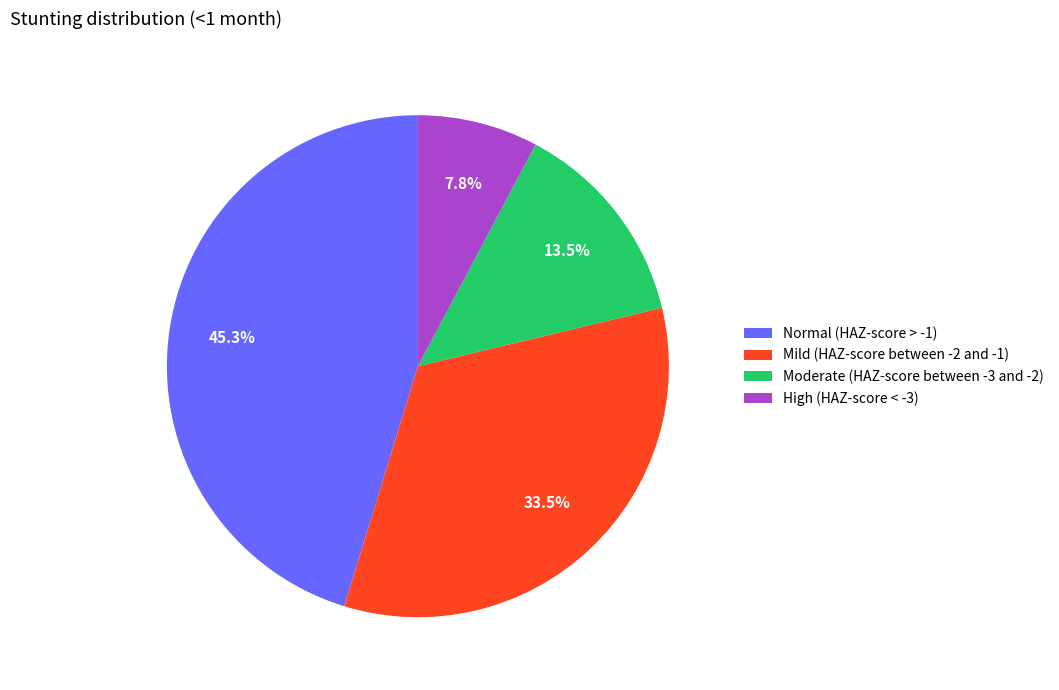

Is the sum of High (HAZ-score < -3) and Normal (HAZ-score > -1) greater than half?

Yes